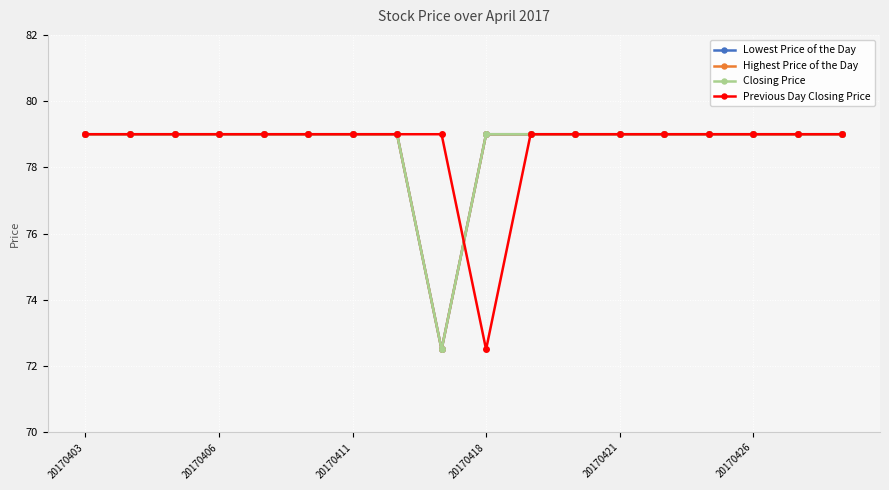

What is the difference between the second highest and minimum values in the Highest Price of the Day series?

6.5